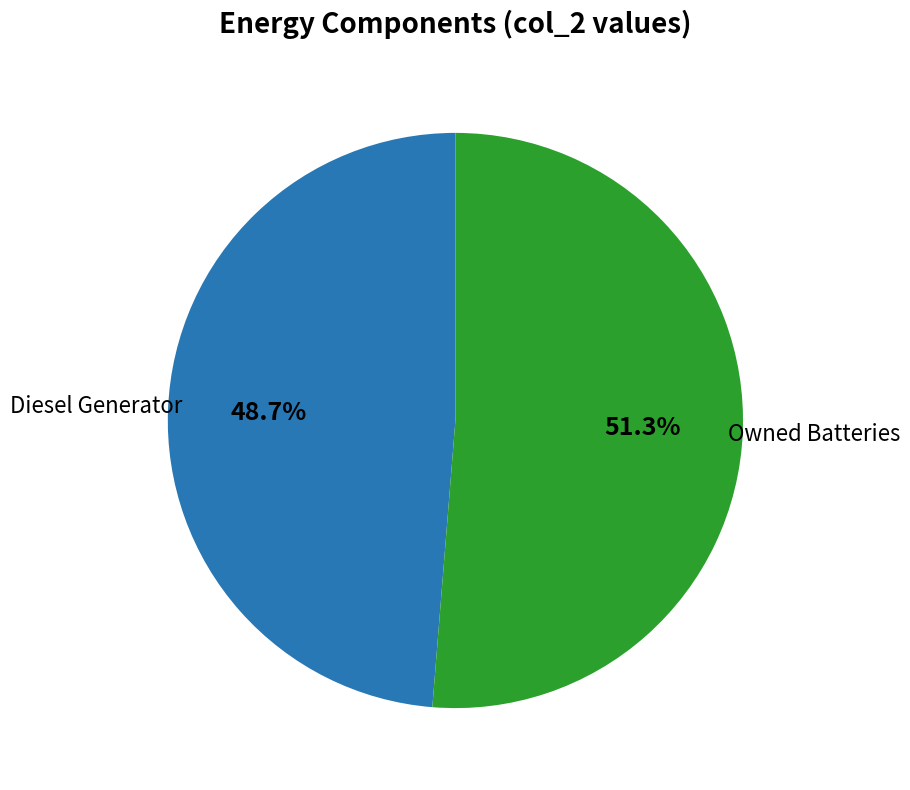

Between Owned Batteries and Diesel Generator, which is larger?

Owned Batteries